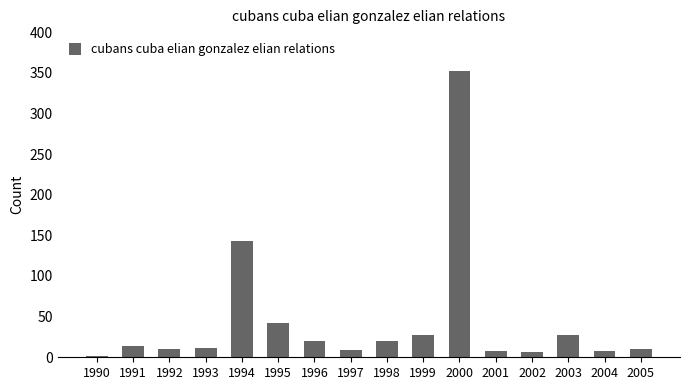

Does the chart contain stacked bars?

No